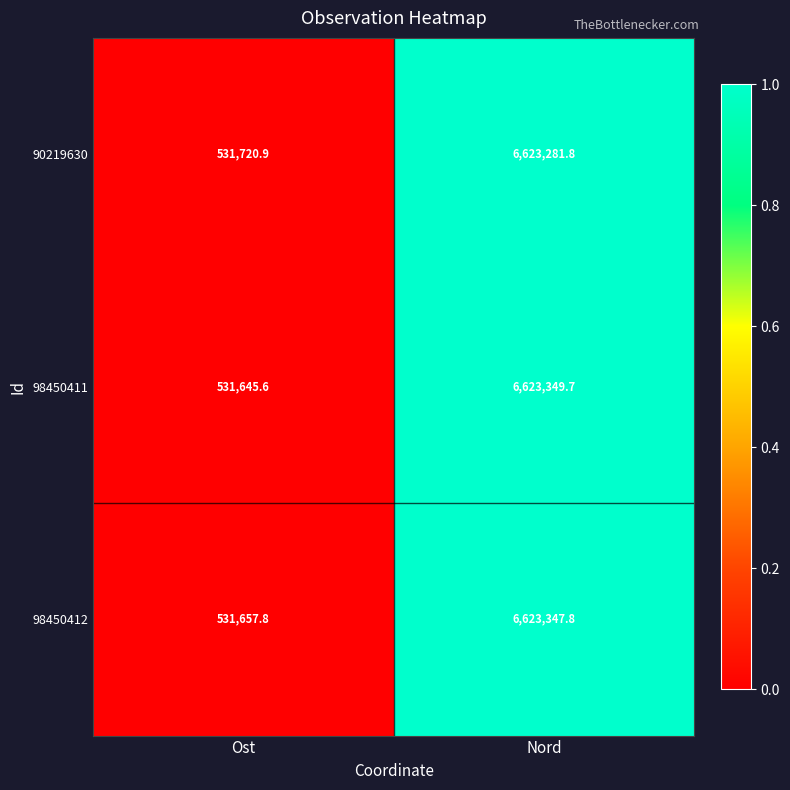

At which label does 90219630 first exceed 6623281?

Nord